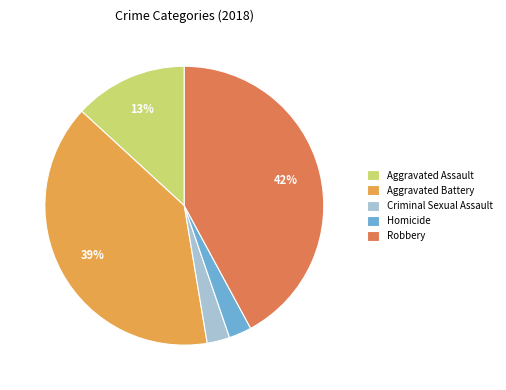

Which has a higher value, Aggravated Battery or Aggravated Assault?

Aggravated Battery